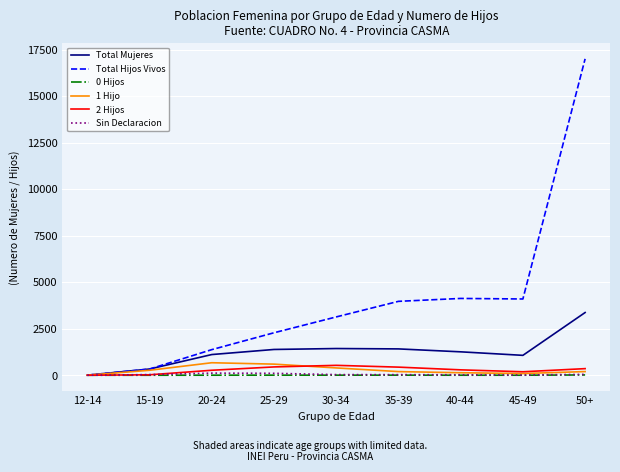

At which label is Total Hijos Vivos closest to 8502?

40-44